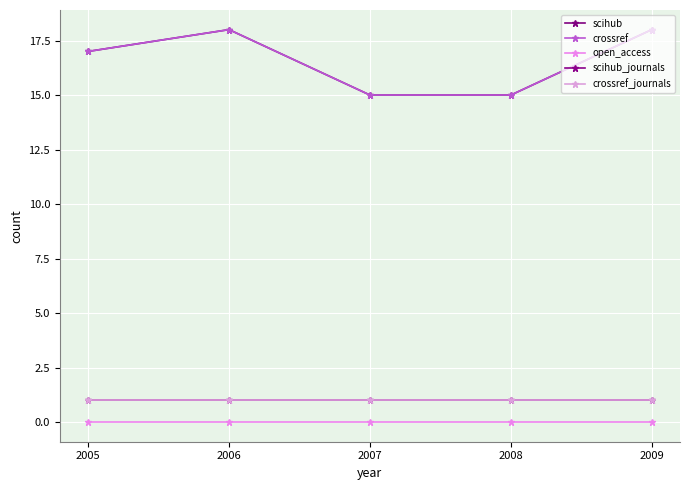

Is this an area chart (filled region under the line)?

No